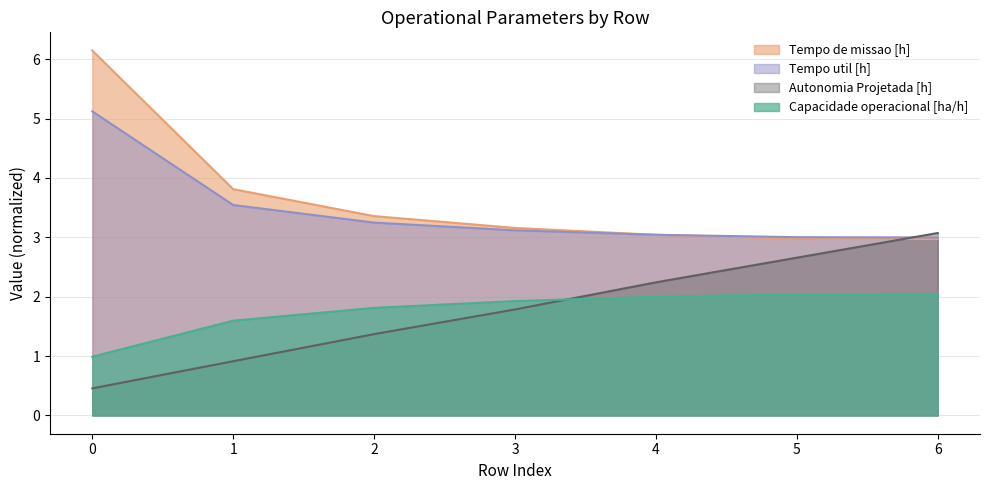

How many intersections are there between Tempo util [h] and Tempo de missao [h]?

1